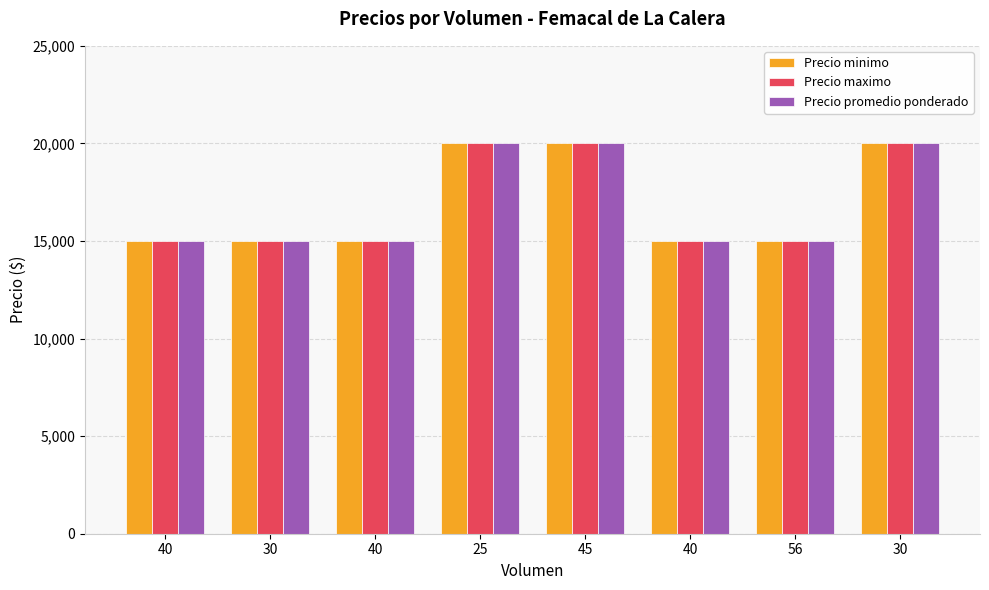

Which label corresponds to the smallest value in the chart?

40